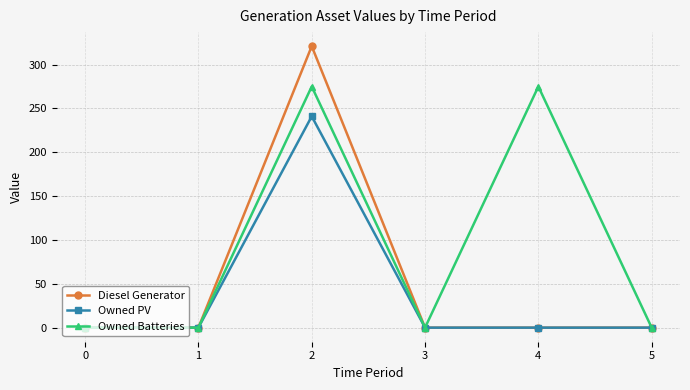

Is it true that Owned PV equals 121 at 0?

False